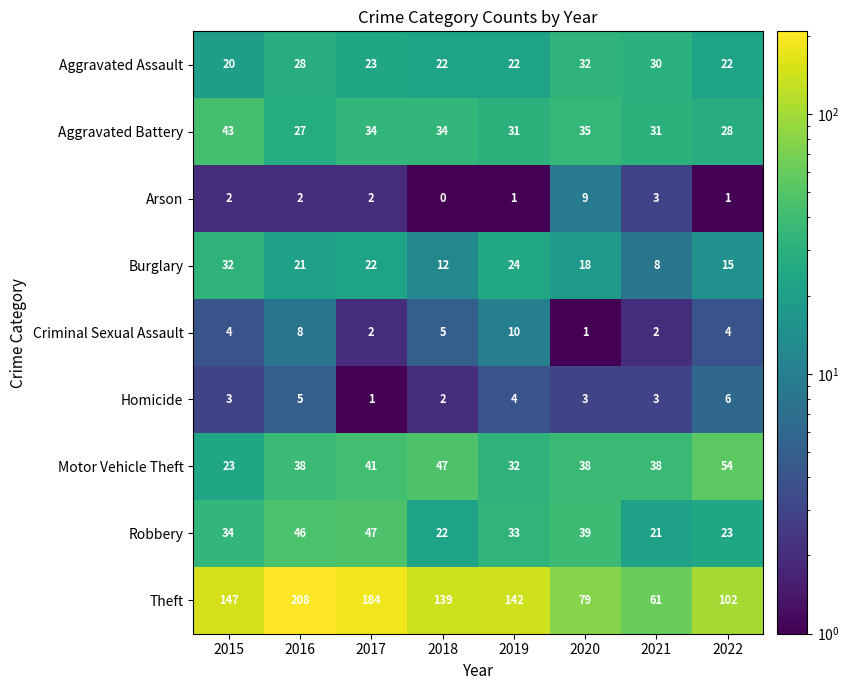

At which label does Burglary first exceed 21?

2015